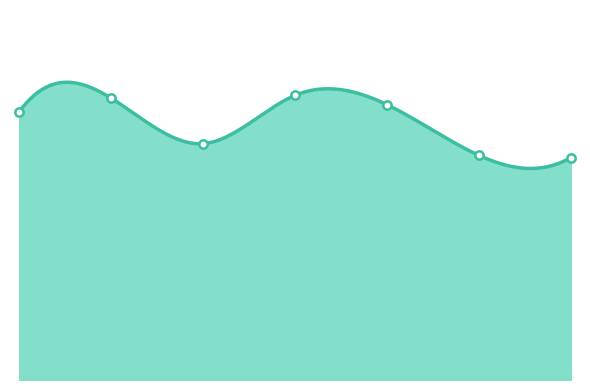

Reading right to left, transcribe all the data shown in this chart.

0.3	0.3	0.4	0.4	0.3	0.4	0.4